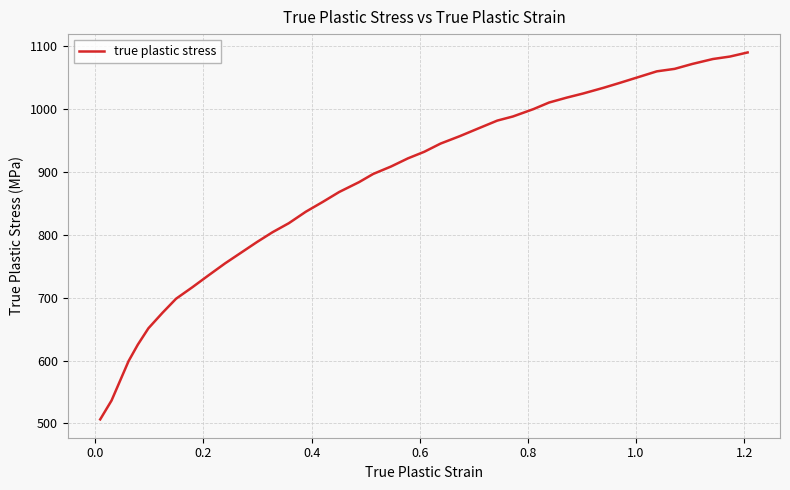

True or false: the data has more than 1 interior local peaks.

False